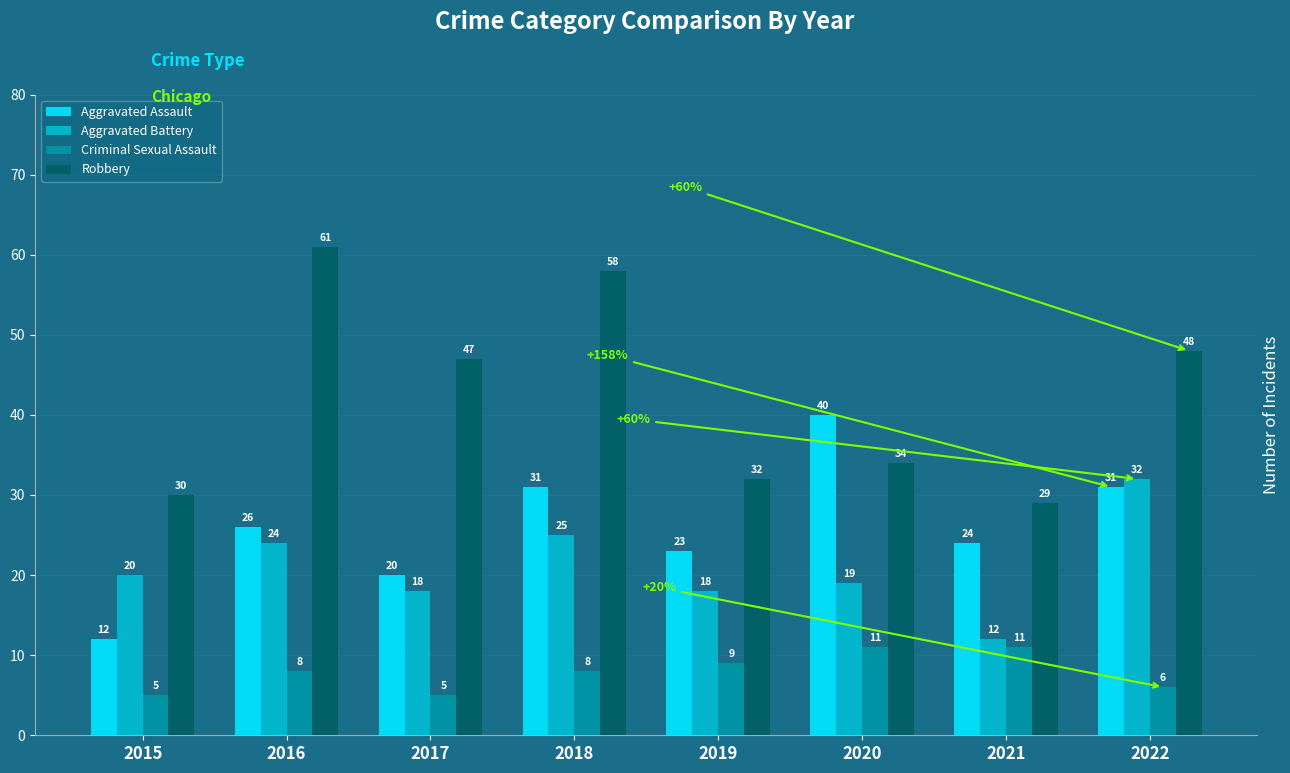

Reading left to right, what are all the values shown in this chart?

Aggravated Assault: 2015=12	2016=26	2017=20	2018=31	2019=23	2020=40	2021=24	2022=31
Aggravated Battery: 2015=20	2016=24	2017=18	2018=25	2019=18	2020=19	2021=12	2022=32
Criminal Sexual Assault: 2015=5	2016=8	2017=5	2018=8	2019=9	2020=11	2021=11	2022=6
Robbery: 2015=30	2016=61	2017=47	2018=58	2019=32	2020=34	2021=29	2022=48